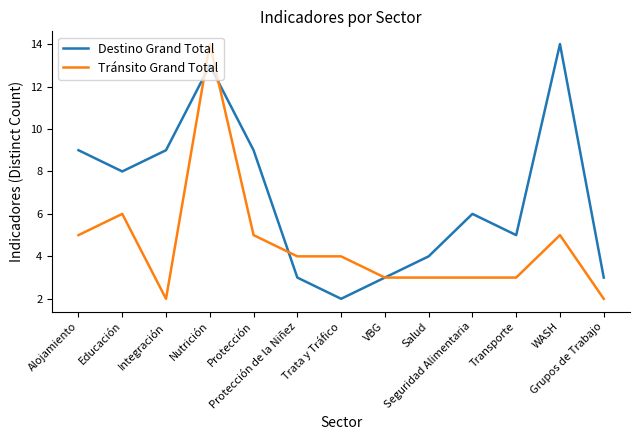

Where is the first local maximum for Tránsito Grand Total?

Educación